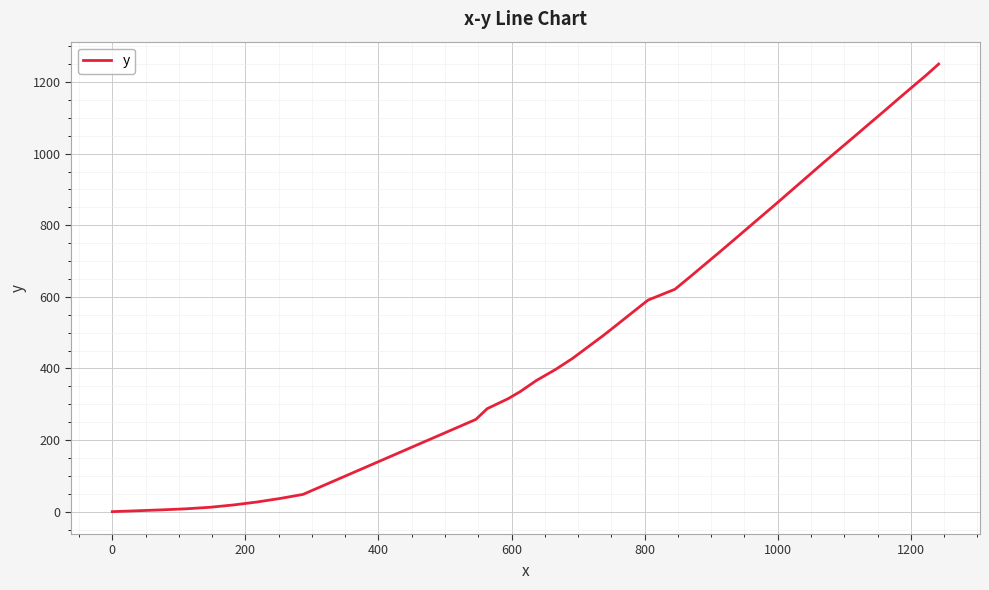

What is the greatest value displayed?

1250.3